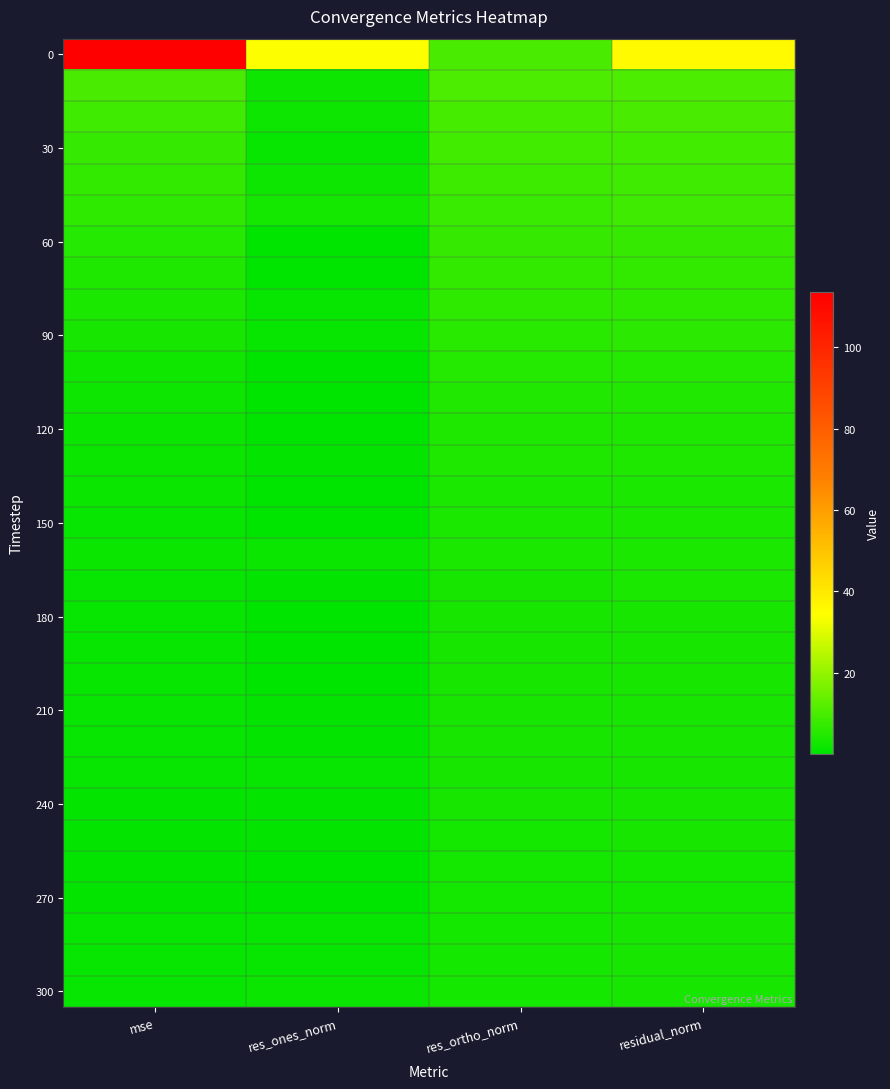

What is the spread (max minus min) of values at mse?

112.8